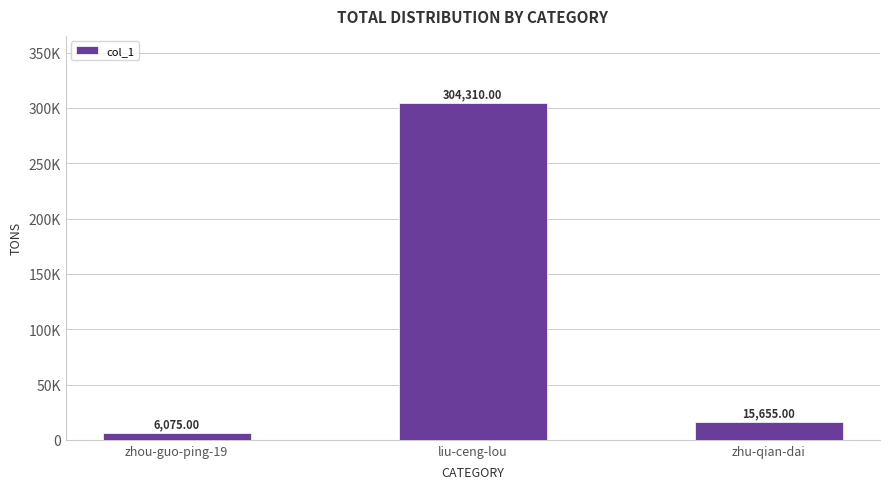

Rank the categories by value from highest to lowest.

liu-ceng-lou, zhu-qian-dai, zhou-guo-ping-19